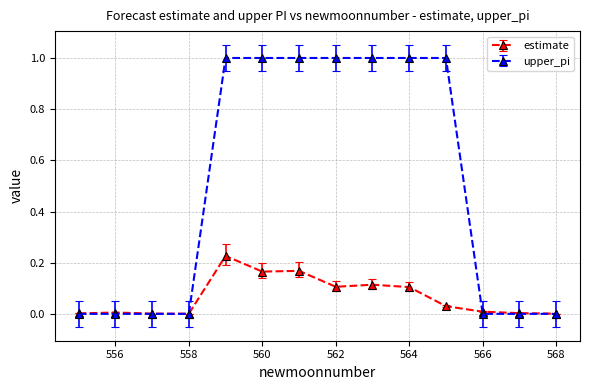

What is the maximum value shown in the chart?

1.0